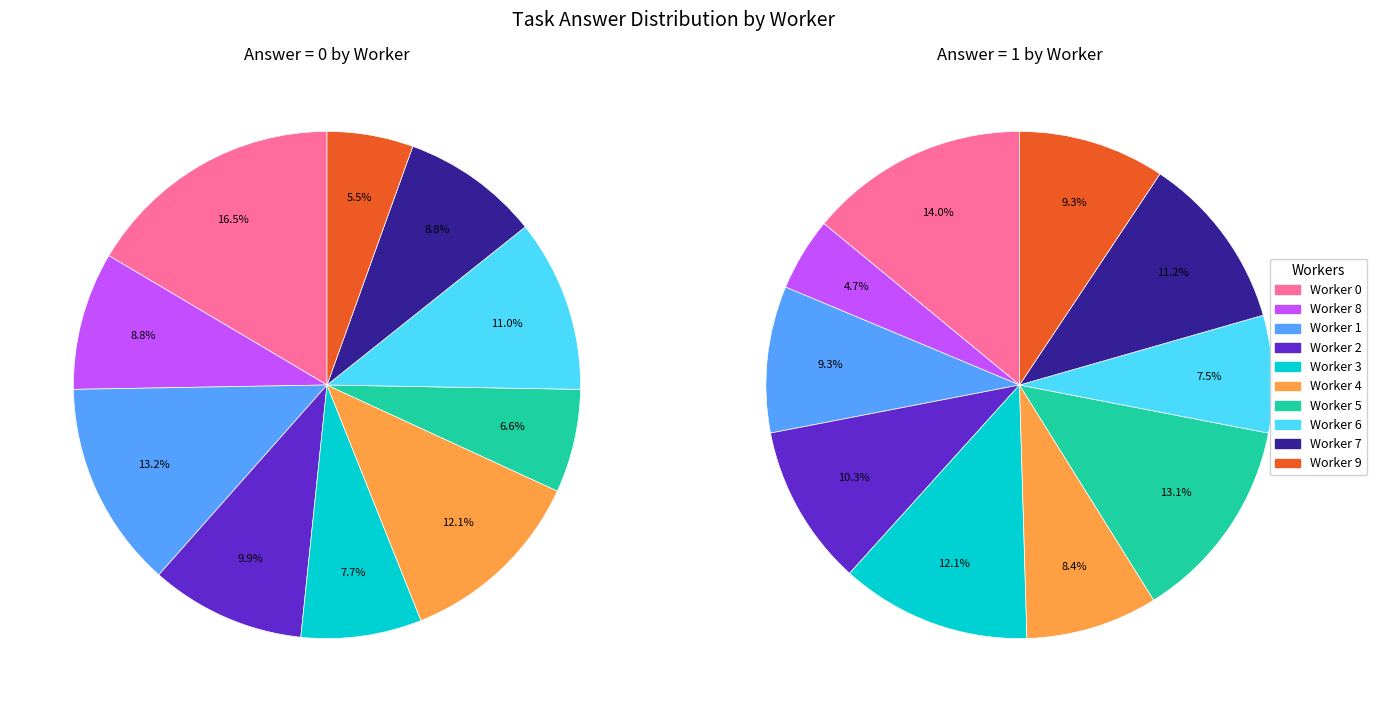

Between answer=0 and answer=1, which is larger?

answer=0